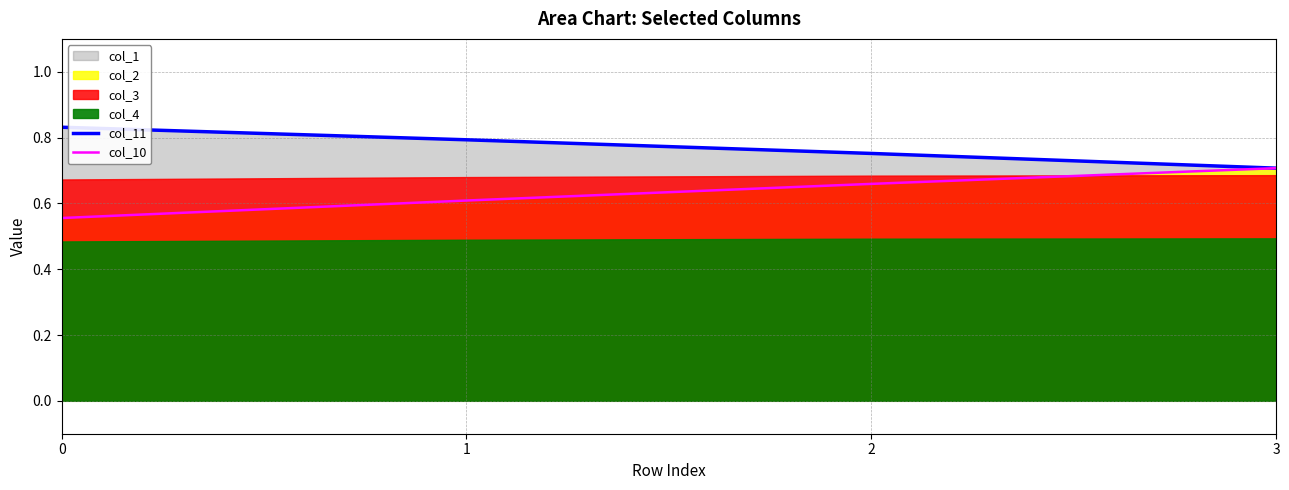

What is the difference between the maximum and minimum values in the col_10 series?

0.2